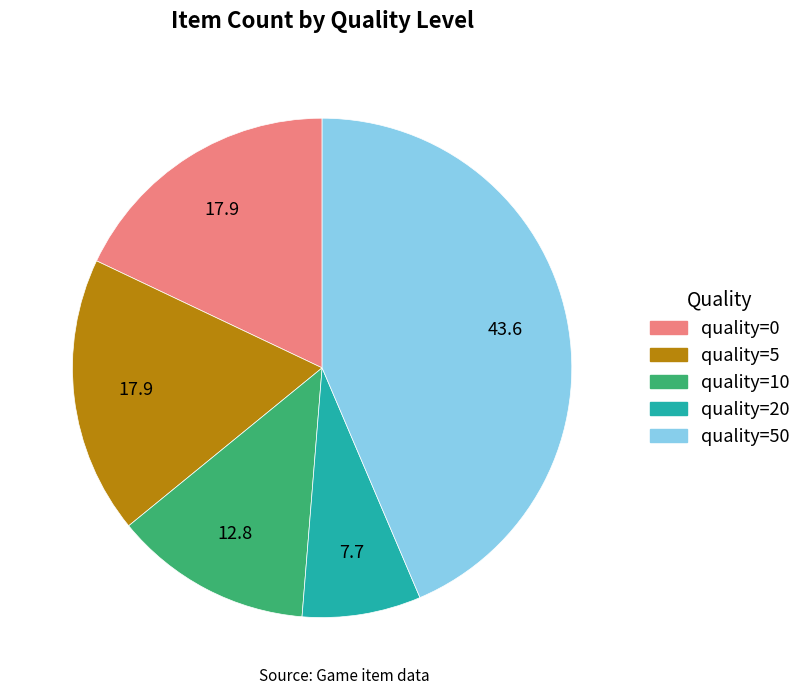

How many segments does this pie chart have?

5